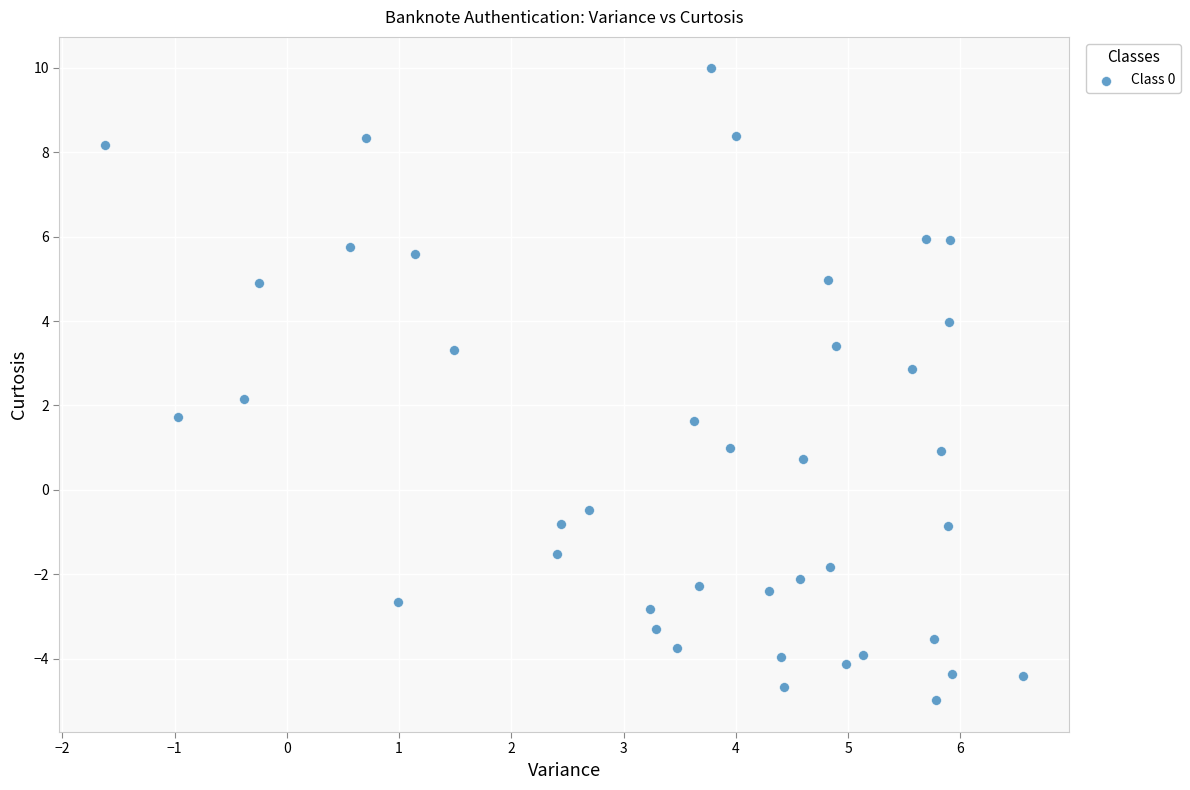

What is the range of Y values (max minus min)?

15.0